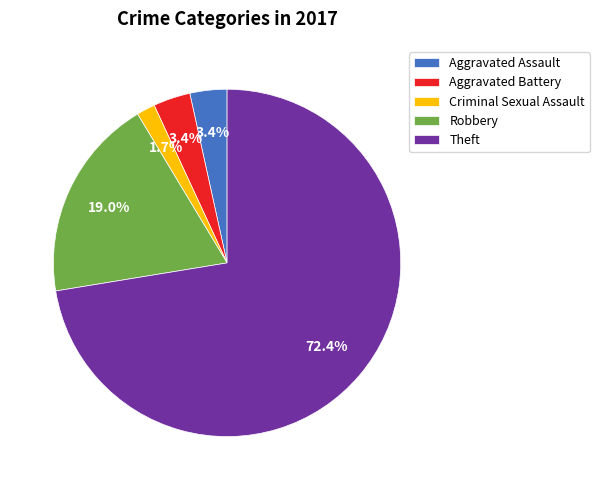

To the nearest percent, what is the average slice percentage?

20%